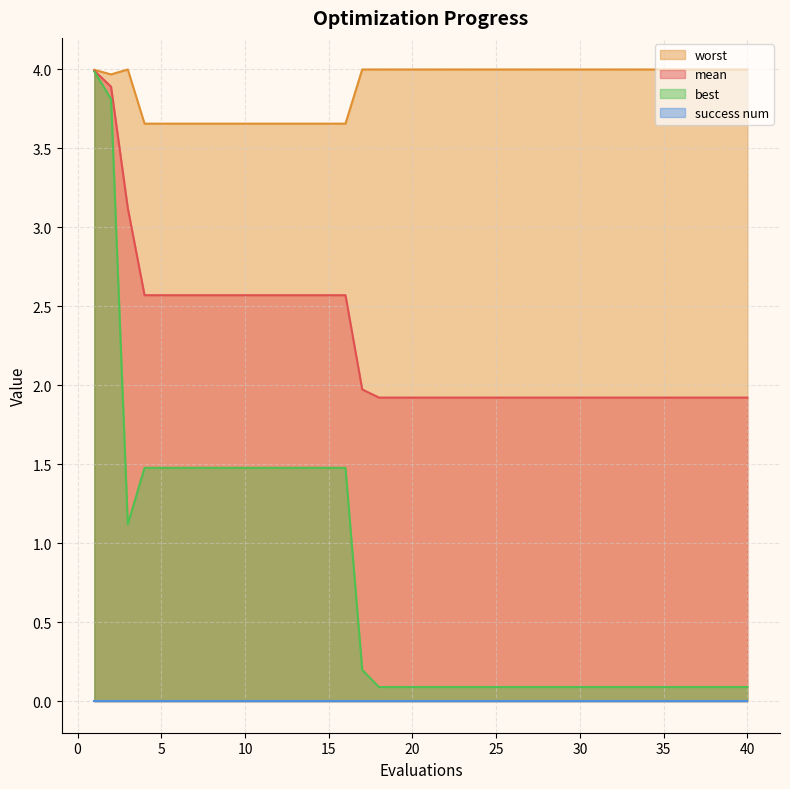

Which series has the widest spread of values?

best